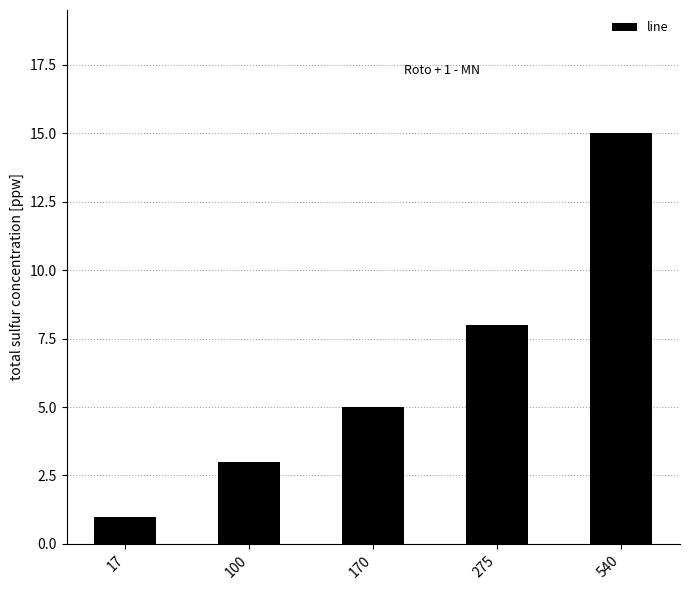

Rank the categories by value from lowest to highest.

17, 100, 170, 275, 540